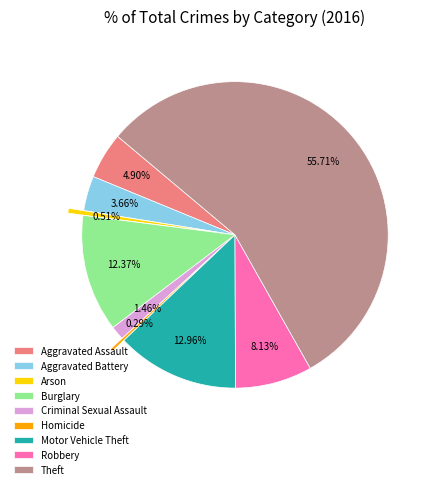

How many slices are in this pie chart?

9